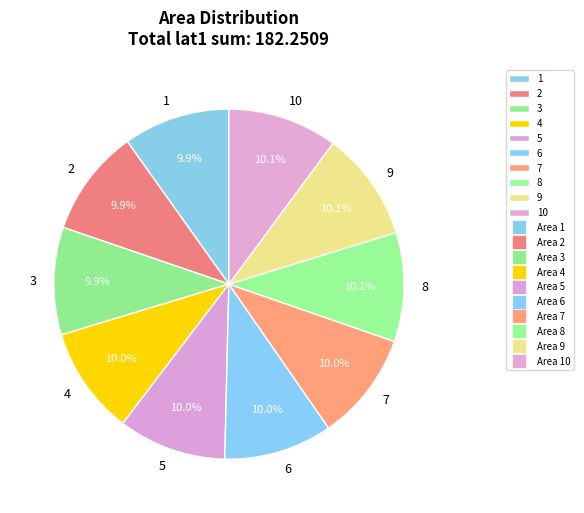

What portion of the pie excludes 1?

90.1%